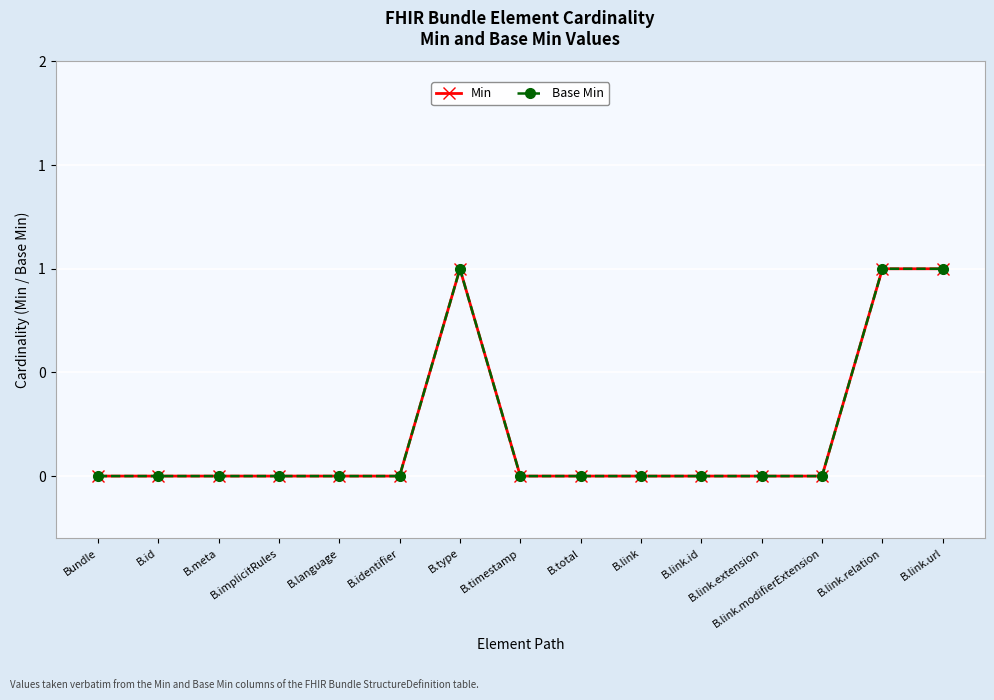

Does the chart display data point markers on the line(s)?

Yes